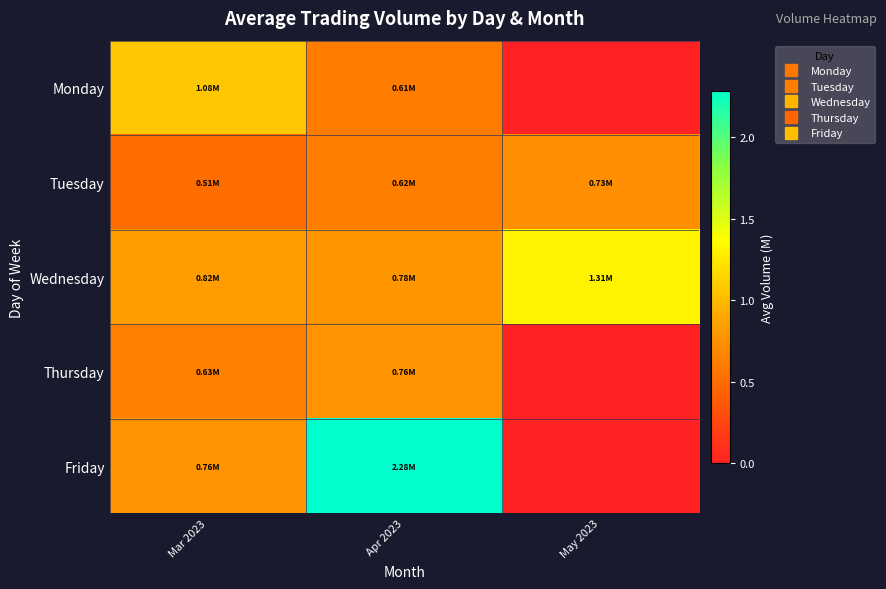

Between Mar 2023 and Apr 2023, which series saw the biggest shift?

Friday